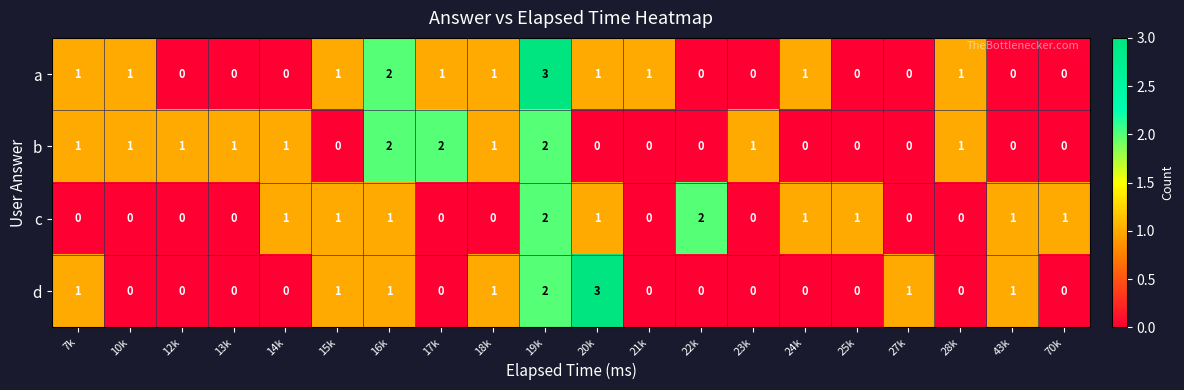

What is the highest value of the d series?

3